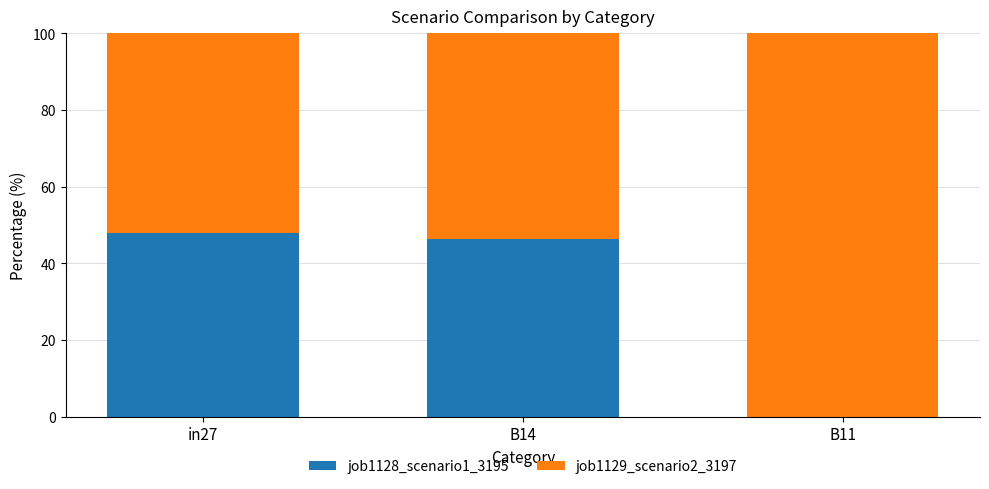

Reading left to right, transcribe the values for job1128_scenario1_3195.

in27=47.8	B14=46.5	B11=0.0